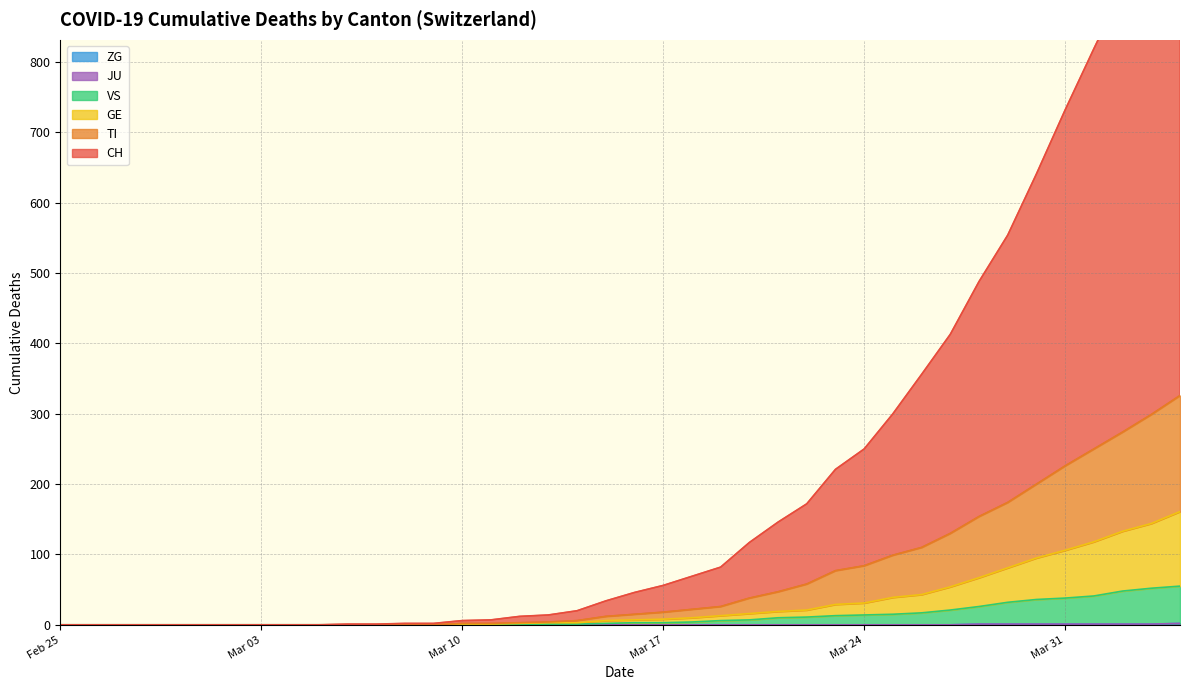

Which series has the largest total across all categories?

CH